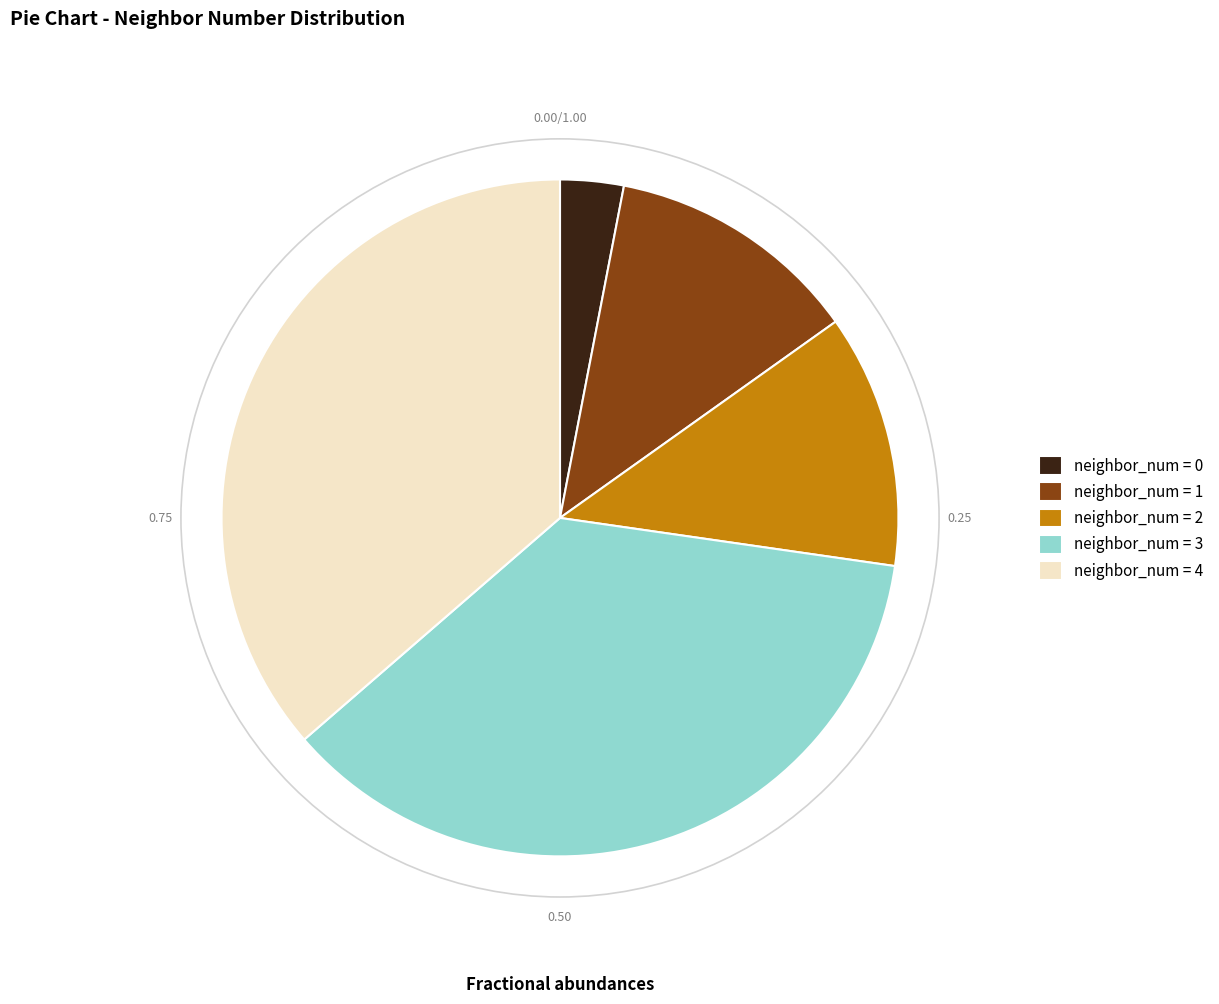

Approximately how many times larger is the value at neighbor_num = 3 compared to neighbor_num = 0?

12.0